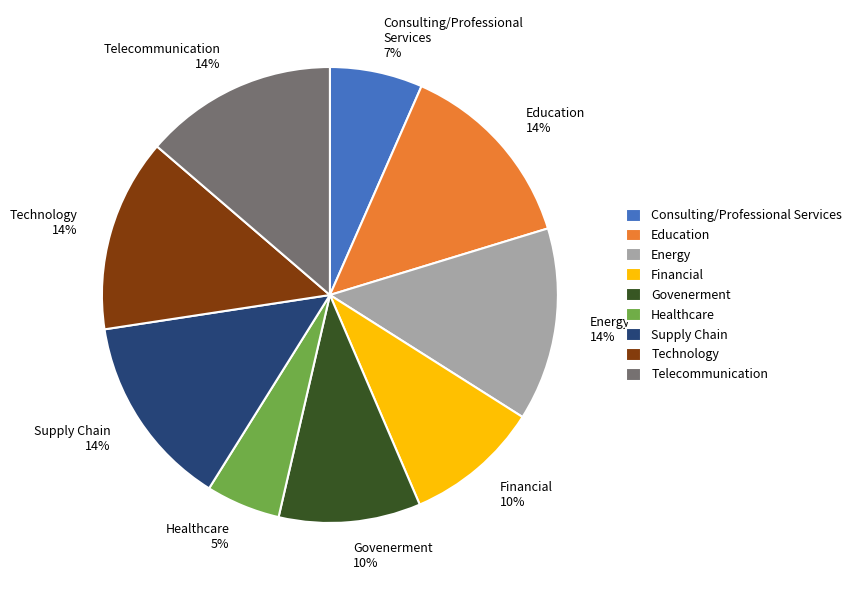

Combined, do Supply Chain and Healthcare account for over 50%?

No